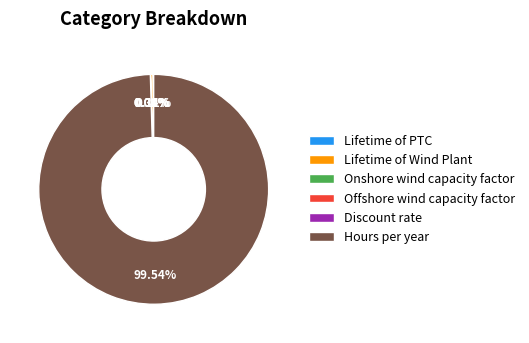

Does any single category account for the majority?

Yes